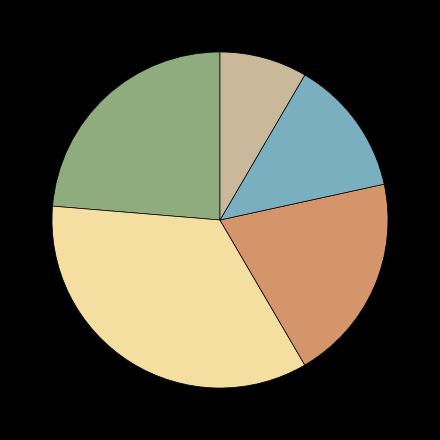

Does any single category account for the majority?

No